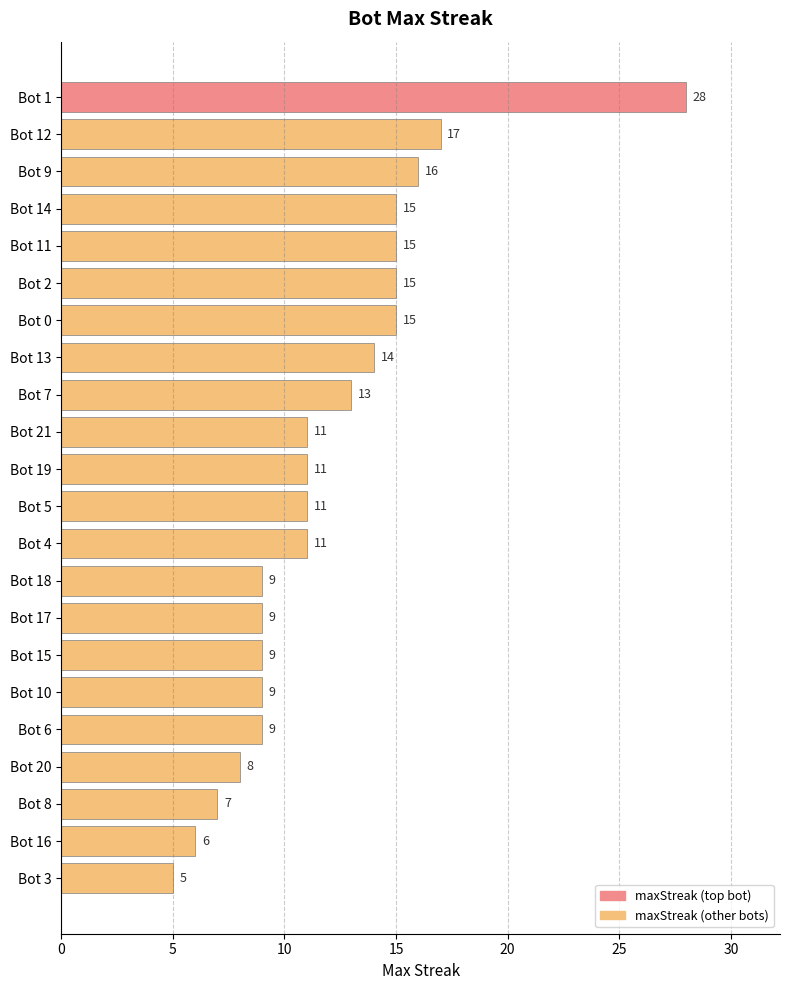

Where is the data nearest to the value 16?

Bot 9